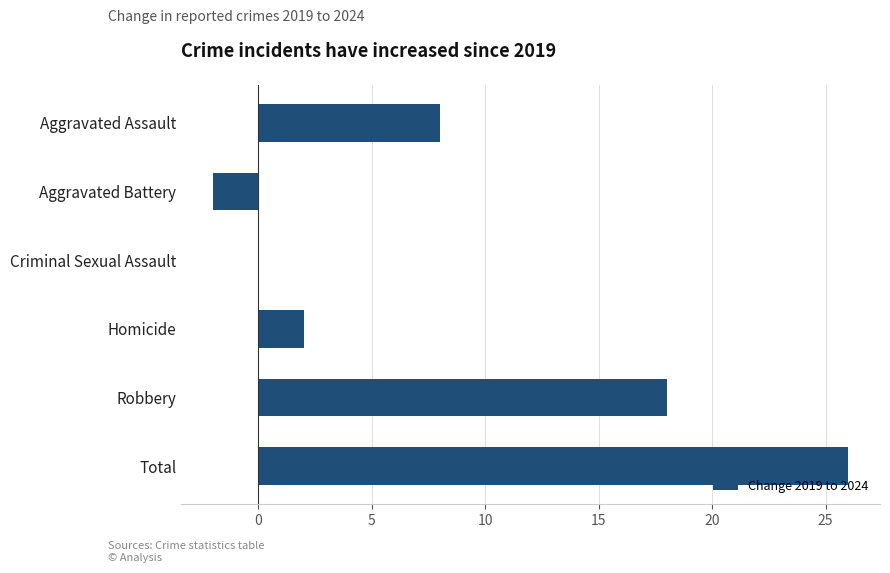

What is the sum of all values?

52